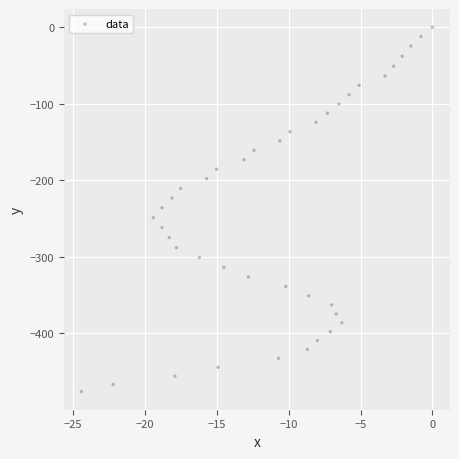

What is the range of X values (max minus min)?

24.4